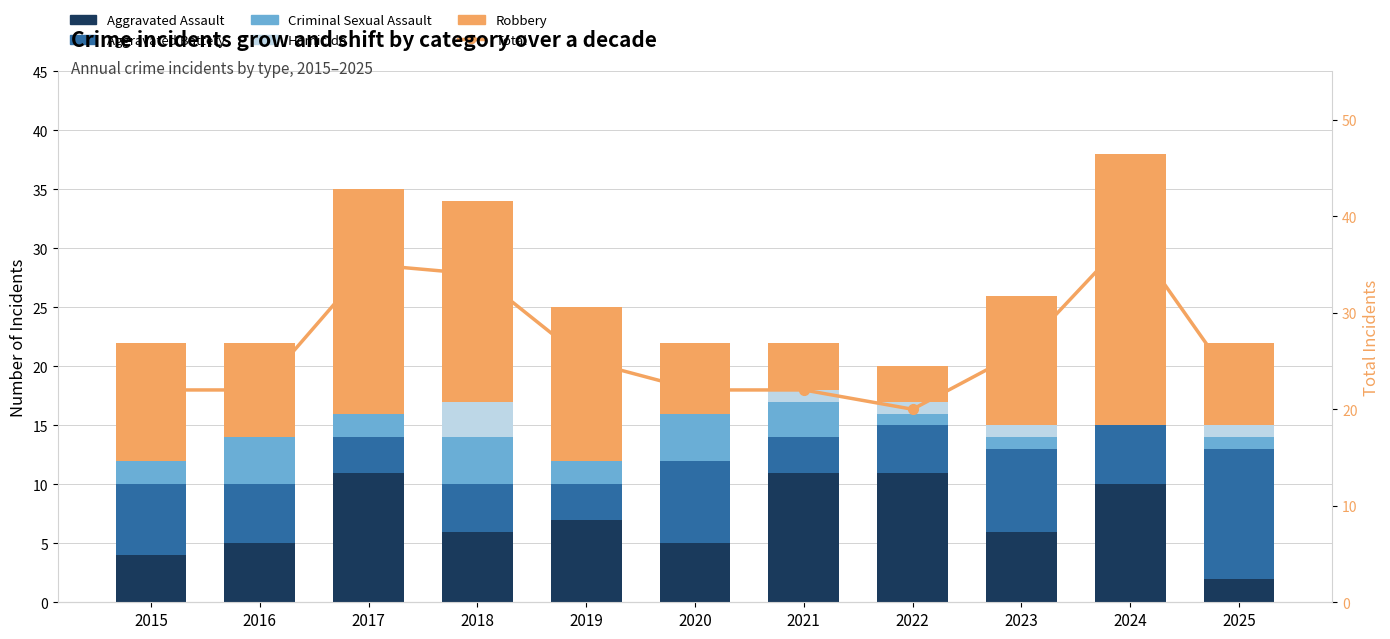

What is the spread (max minus min) of values at 2015?

22